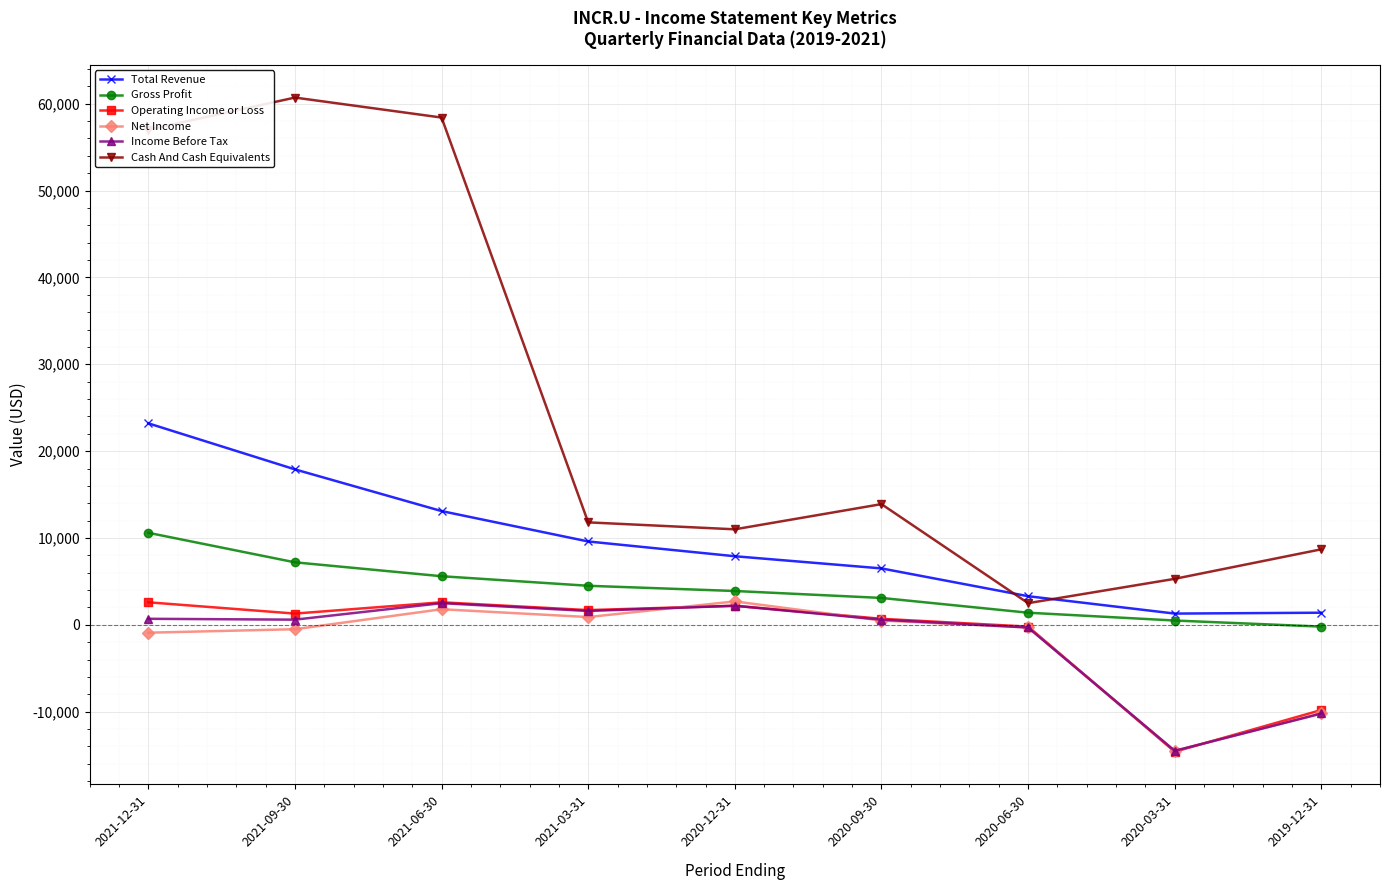

What value does the Gross Profit series have at 2020-12-31, to the nearest 100?

3900